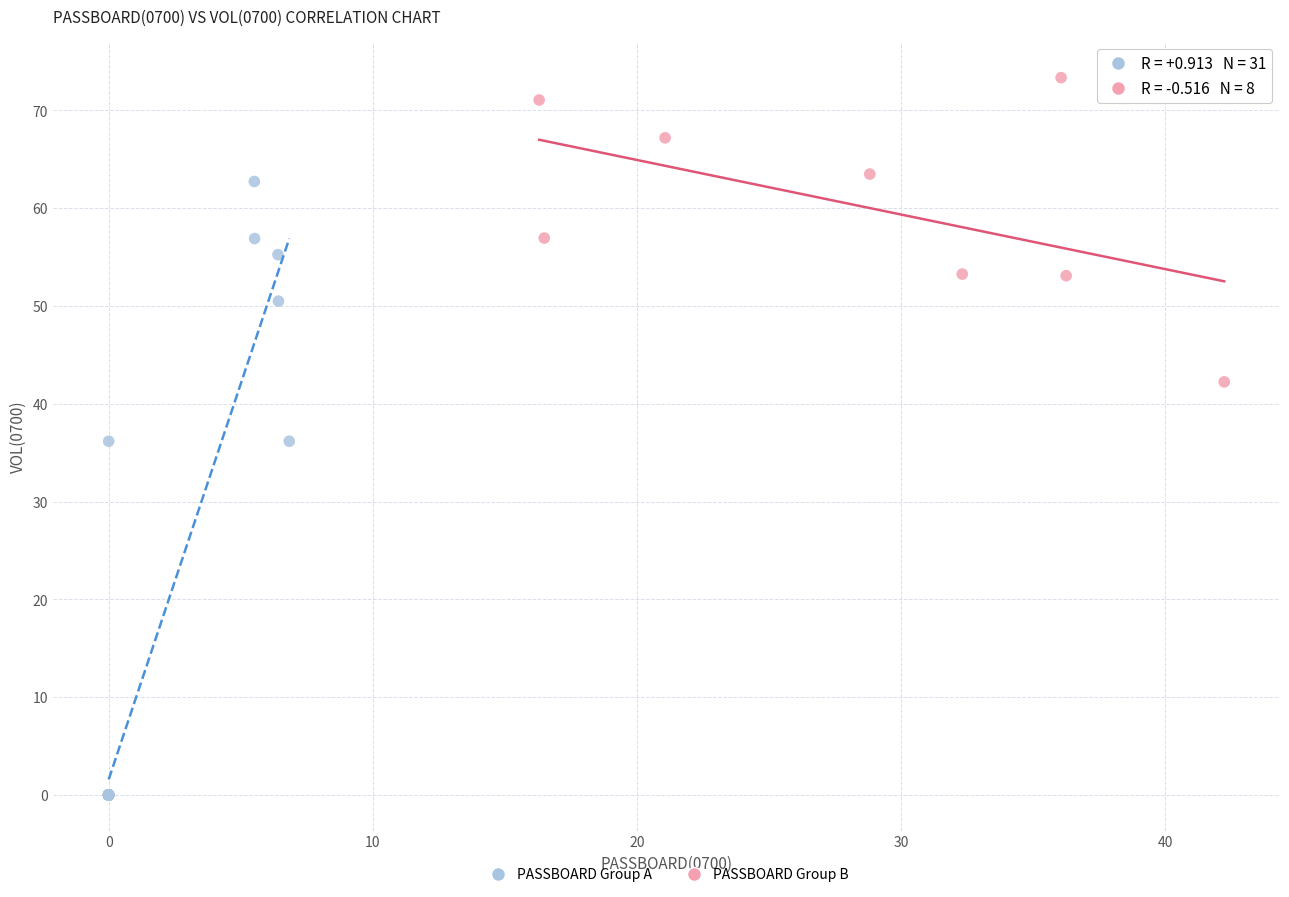

Which series contains the lowest Y value?

PASSBOARD Group A